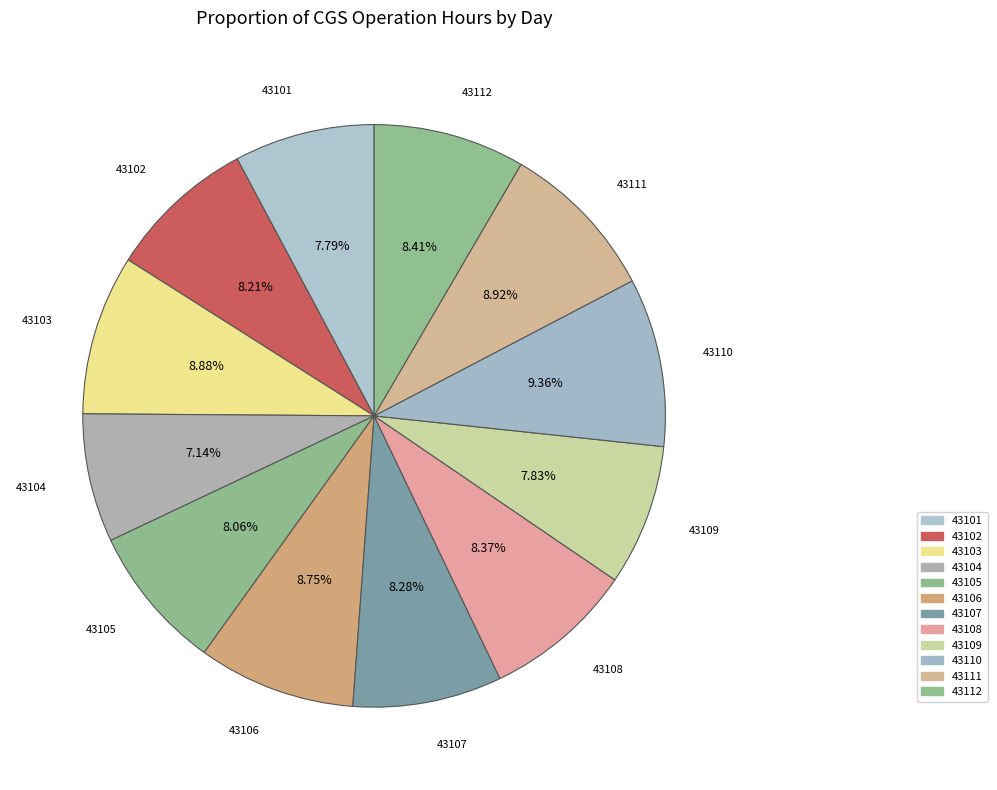

Is the sum of 43102 and 43108 greater than half?

No